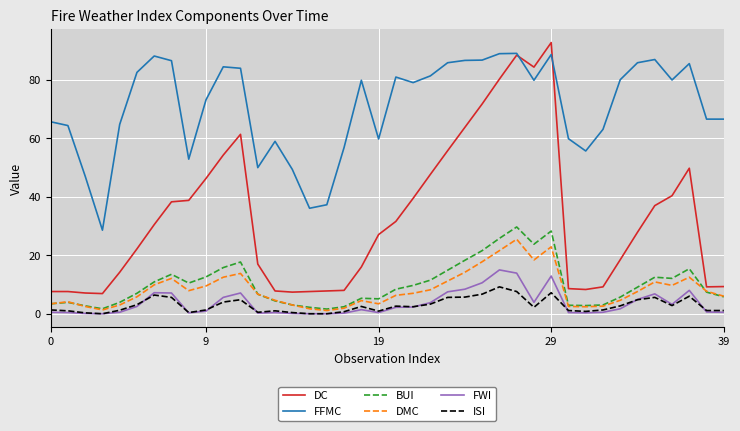

Is this an area chart (filled region under the line)?

No